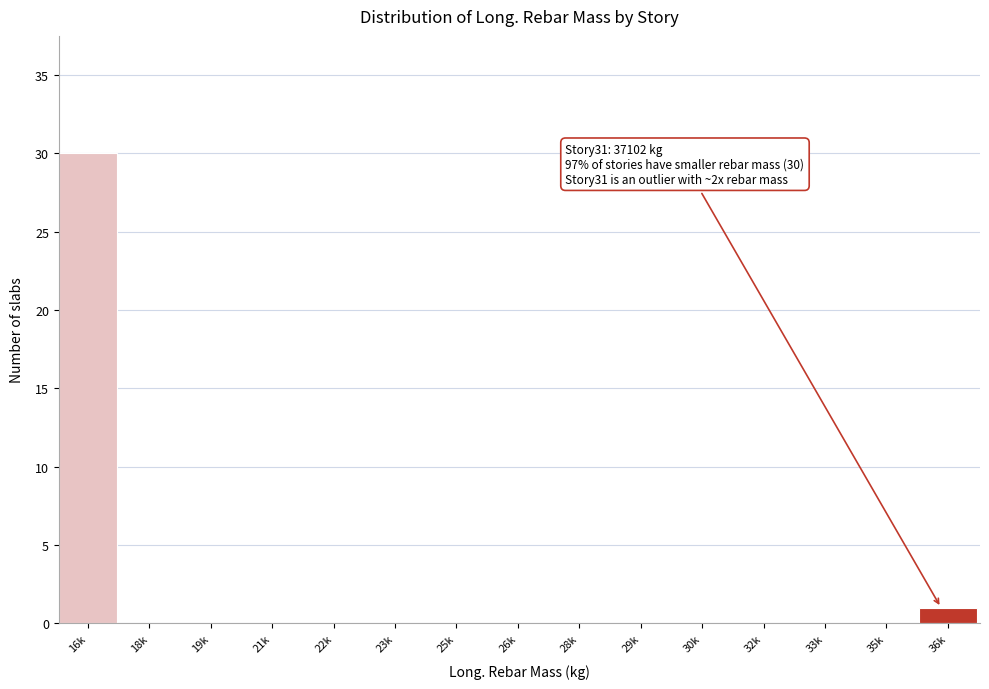

Reading left to right, transcribe all the data shown in this chart.

16k=30	18k=0	19k=0	21k=0	22k=0	23k=0	25k=0	26k=0	28k=0	29k=0	30k=0	32k=0	33k=0	35k=0	36k=1